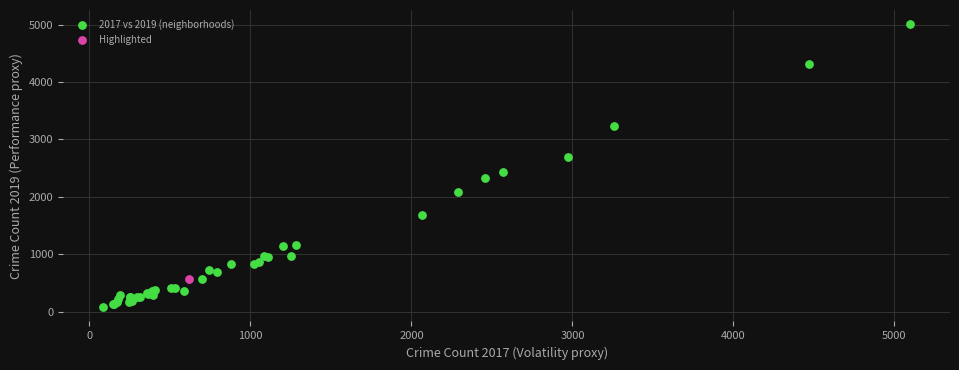

What are all the series names shown in the legend?

2017 vs 2019 (neighborhoods), Highlighted